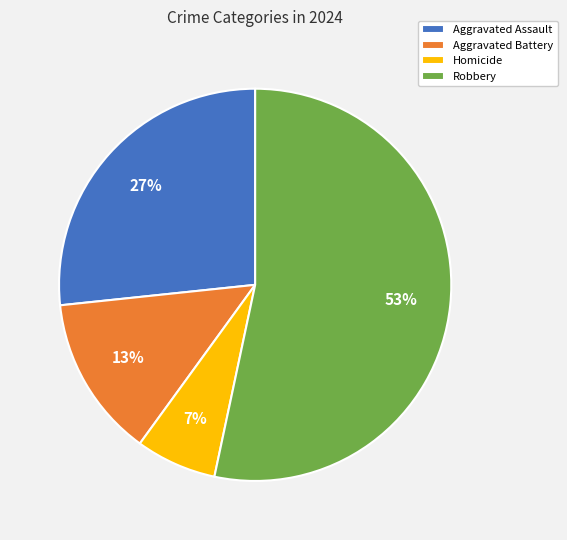

Which slice is the largest?

Robbery